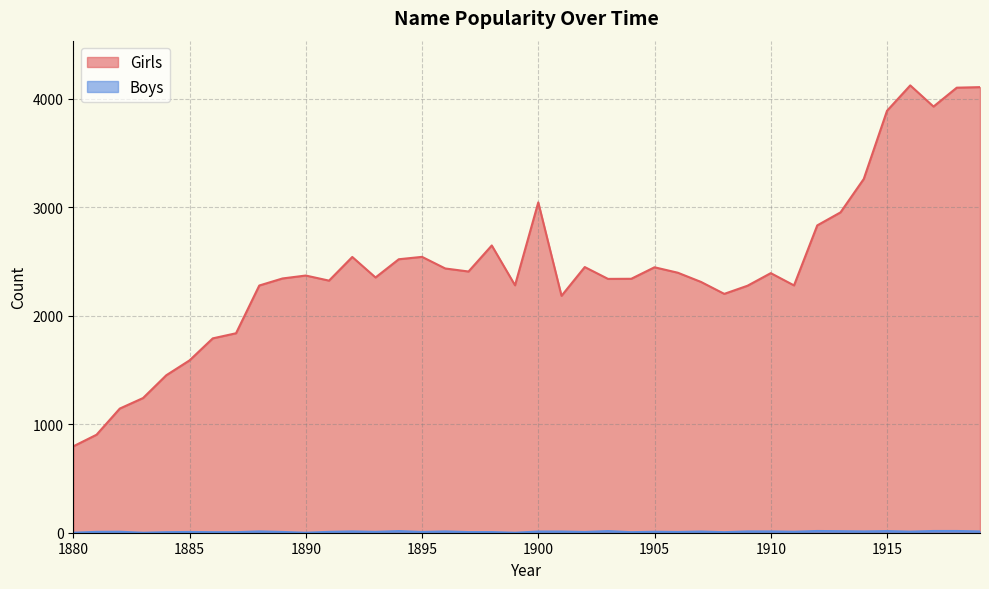

True or false: Boys and Girls cross at least once.

False